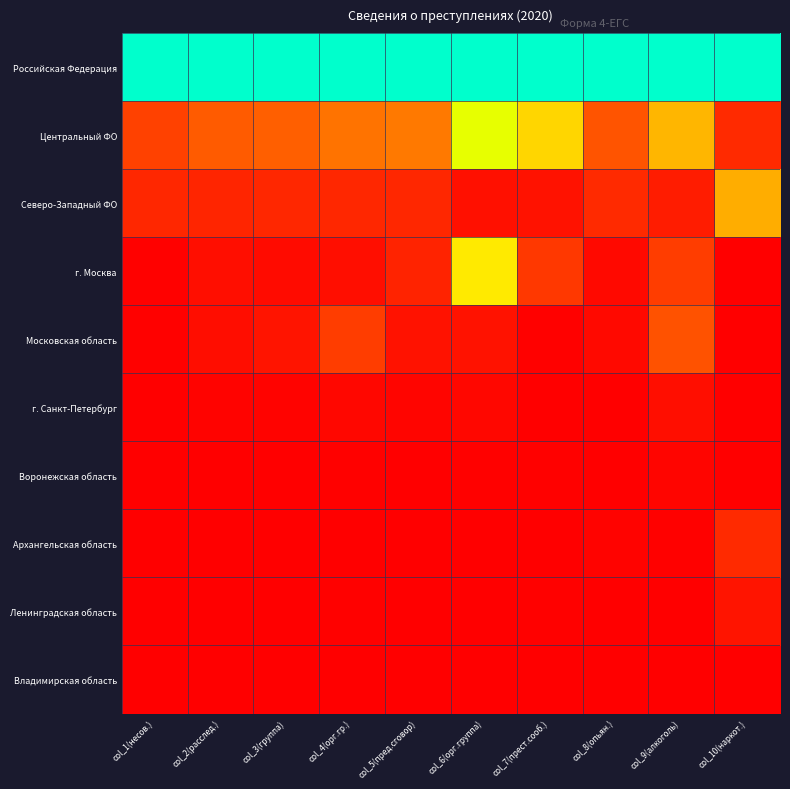

Reading left to right, what are all the values shown in this chart?

Российская Федерация: col_1(несов.)=1.0	col_2(расслед.)=1.0	col_3(группа)=1.0	col_4(орг.гр.)=1.0	col_5(пред.сговор)=1.0	col_6(орг.группа)=1.0	col_7(прест.сооб.)=1.0	col_8(опьян.)=1.0	col_9(алкоголь)=1.0	col_10(наркот.)=1.0
Центральный ФО: col_1(несов.)=0.1	col_2(расслед.)=0.2	col_3(группа)=0.2	col_4(орг.гр.)=0.2	col_5(пред.сговор)=0.3	col_6(орг.группа)=0.6	col_7(прест.сооб.)=0.5	col_8(опьян.)=0.2	col_9(алкоголь)=0.4	col_10(наркот.)=0.1
Северо-Западный ФО: col_1(несов.)=0.1	col_2(расслед.)=0.1	col_3(группа)=0.1	col_4(орг.гр.)=0.1	col_5(пред.сговор)=0.1	col_6(орг.группа)=0.0	col_7(прест.сооб.)=0.0	col_8(опьян.)=0.1	col_9(алкоголь)=0.1	col_10(наркот.)=0.4
г. Москва: col_1(несов.)=0.0	col_2(расслед.)=0.0	col_3(группа)=0.0	col_4(орг.гр.)=0.0	col_5(пред.сговор)=0.1	col_6(орг.группа)=0.5	col_7(прест.сооб.)=0.1	col_8(опьян.)=0.0	col_9(алкоголь)=0.1	col_10(наркот.)=0.0
Московская область: col_1(несов.)=0.0	col_2(расслед.)=0.0	col_3(группа)=0.0	col_4(орг.гр.)=0.1	col_5(пред.сговор)=0.0	col_6(орг.группа)=0.0	col_7(прест.сооб.)=0.0	col_8(опьян.)=0.0	col_9(алкоголь)=0.2	col_10(наркот.)=0.0
г. Санкт-Петербург: col_1(несов.)=0.0	col_2(расслед.)=0.0	col_3(группа)=0.0	col_4(орг.гр.)=0.0	col_5(пред.сговор)=0.0	col_6(орг.группа)=0.0	col_7(прест.сооб.)=0.0	col_8(опьян.)=0.0	col_9(алкоголь)=0.0	col_10(наркот.)=0.0
Воронежская область: col_1(несов.)=0.0	col_2(расслед.)=0.0	col_3(группа)=0.0	col_4(орг.гр.)=0.0	col_5(пред.сговор)=0.0	col_6(орг.группа)=0.0	col_7(прест.сооб.)=0.0	col_8(опьян.)=0.0	col_9(алкоголь)=0.0	col_10(наркот.)=0.0
Архангельская область: col_1(несов.)=0.0	col_2(расслед.)=0.0	col_3(группа)=0.0	col_4(орг.гр.)=0.0	col_5(пред.сговор)=0.0	col_6(орг.группа)=0.0	col_7(прест.сооб.)=0.0	col_8(опьян.)=0.0	col_9(алкоголь)=0.0	col_10(наркот.)=0.1
Ленинградская область: col_1(несов.)=0.0	col_2(расслед.)=0.0	col_3(группа)=0.0	col_4(орг.гр.)=0.0	col_5(пред.сговор)=0.0	col_6(орг.группа)=0.0	col_7(прест.сооб.)=0.0	col_8(опьян.)=0.0	col_9(алкоголь)=0.0	col_10(наркот.)=0.0
Владимирская область: col_1(несов.)=0.0	col_2(расслед.)=0.0	col_3(группа)=0.0	col_4(орг.гр.)=0.0	col_5(пред.сговор)=0.0	col_6(орг.группа)=0.0	col_7(прест.сооб.)=0.0	col_8(опьян.)=0.0	col_9(алкоголь)=0.0	col_10(наркот.)=0.0